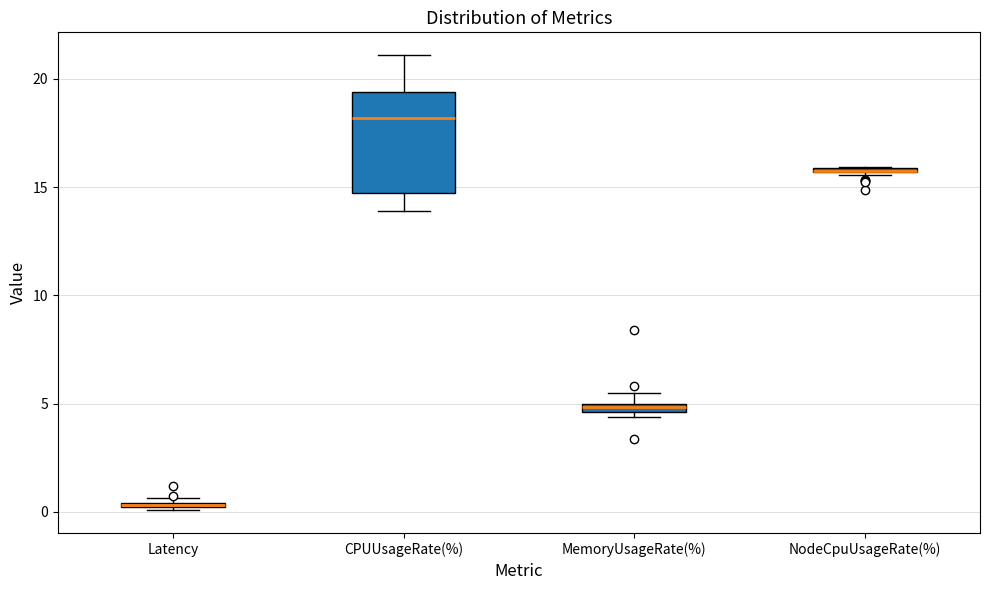

Comparing the boxes themselves (not the whiskers), which one is the tallest?

CPUUsageRate(%)